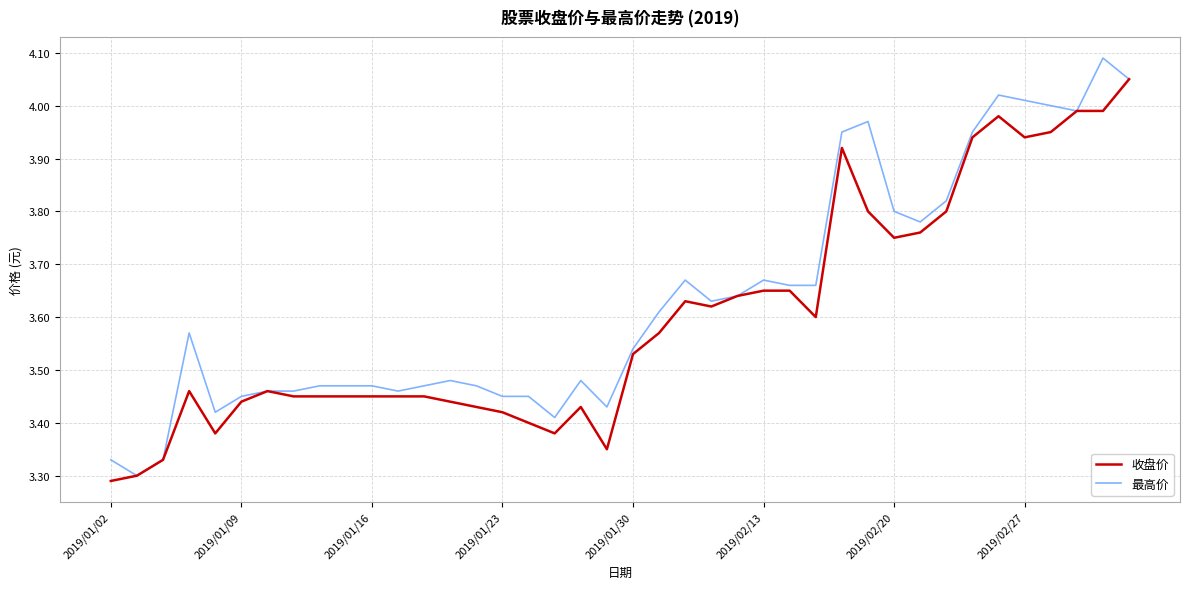

Rank the series by their maximum value, from lowest to highest.

收盘价, 最高价